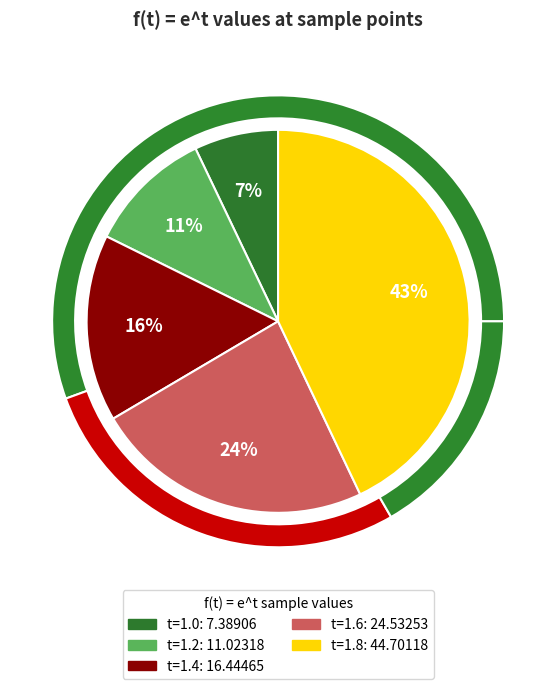

To the nearest percent, what is the difference between the largest and smallest slice percentages?

36%